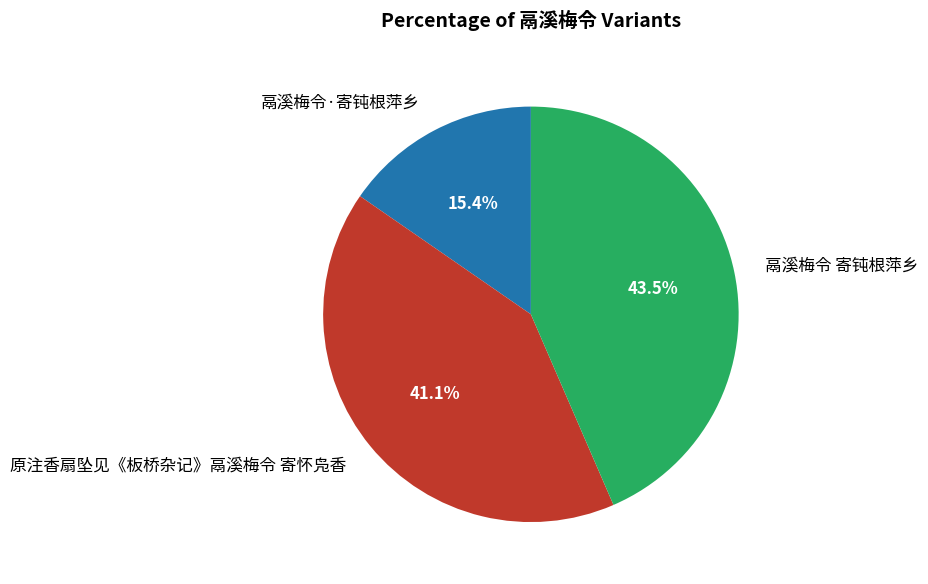

To the nearest percent, what percentage of the pie is 原注香扇坠见《板桥杂记》鬲溪梅令 寄怀凫香?

41%